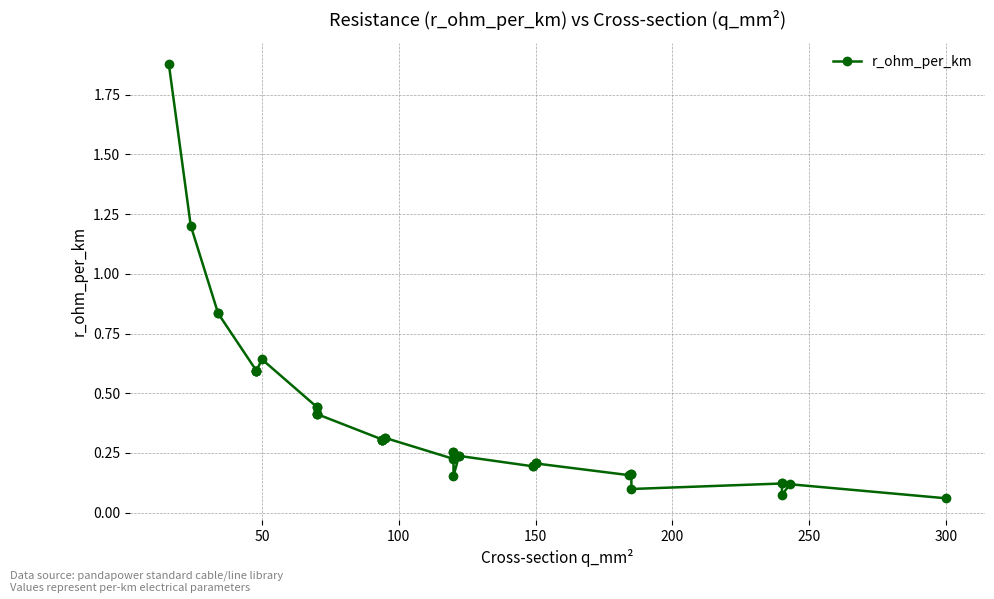

The value at 31 is 0.3. True or false?

False